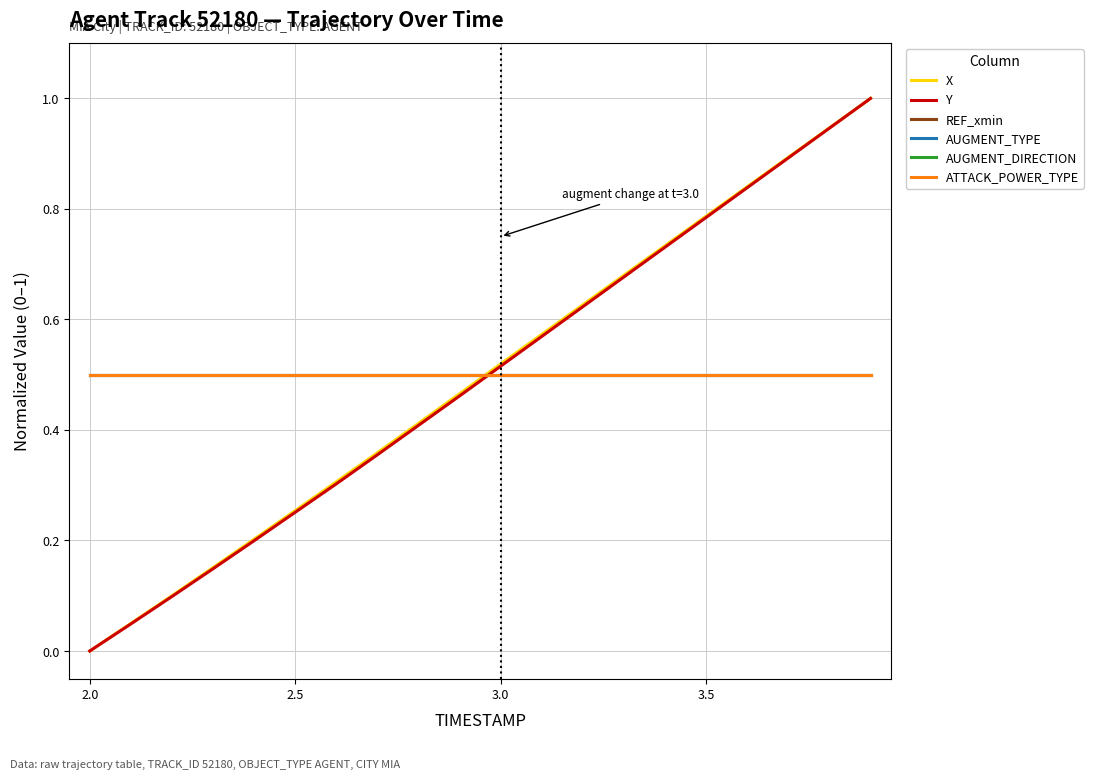

Does the chart display data point markers on the line(s)?

No